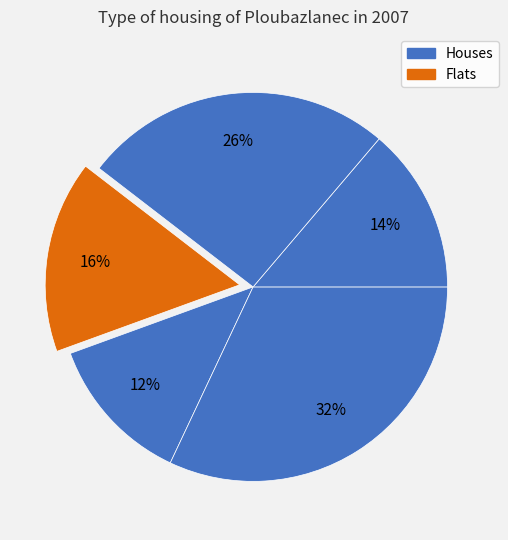

How many slices are in this pie chart?

5